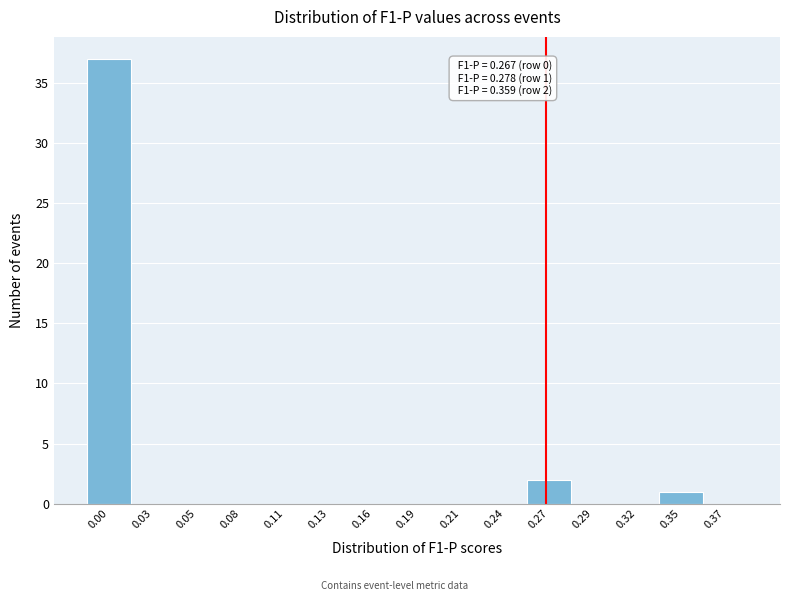

Reading right to left, list all the values displayed in this chart.

0.37=0	0.35=1	0.32=0	0.29=0	0.27=2	0.24=0	0.21=0	0.19=0	0.16=0	0.13=0	0.11=0	0.08=0	0.05=0	0.03=0	0.00=37